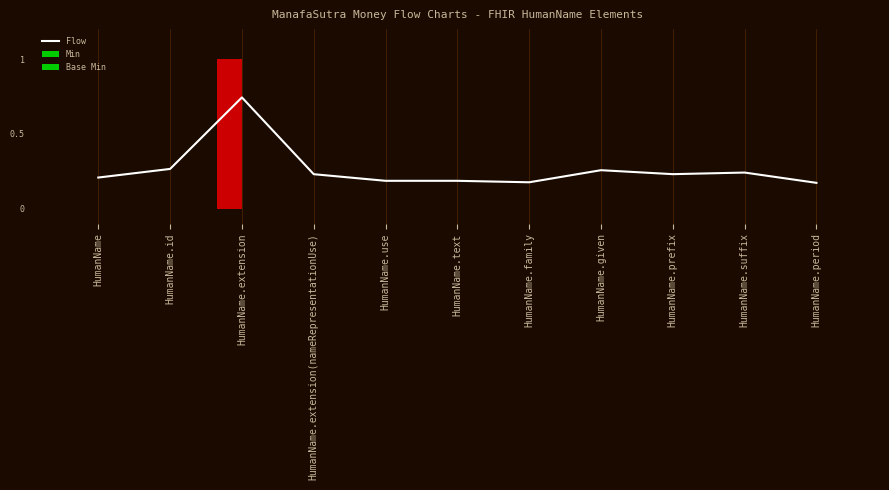

Reading right to left, what are all the values shown in this chart?

Flow: HumanName.period=0.2	HumanName.suffix=0.2	HumanName.prefix=0.2	HumanName.given=0.3	HumanName.family=0.2	HumanName.text=0.2	HumanName.use=0.2	HumanName.extension(nameRepresentationUse)=0.2	HumanName.extension=0.7	HumanName.id=0.3	HumanName=0.2
Min: HumanName.period=0.0	HumanName.suffix=0.0	HumanName.prefix=0.0	HumanName.given=0.0	HumanName.family=0.0	HumanName.text=0.0	HumanName.use=0.0	HumanName.extension(nameRepresentationUse)=0.0	HumanName.extension=1.0	HumanName.id=0.0	HumanName=0.0
Base Min: HumanName.period=0.0	HumanName.suffix=0.0	HumanName.prefix=0.0	HumanName.given=0.0	HumanName.family=0.0	HumanName.text=0.0	HumanName.use=0.0	HumanName.extension(nameRepresentationUse)=0.0	HumanName.extension=0.0	HumanName.id=0.0	HumanName=0.0